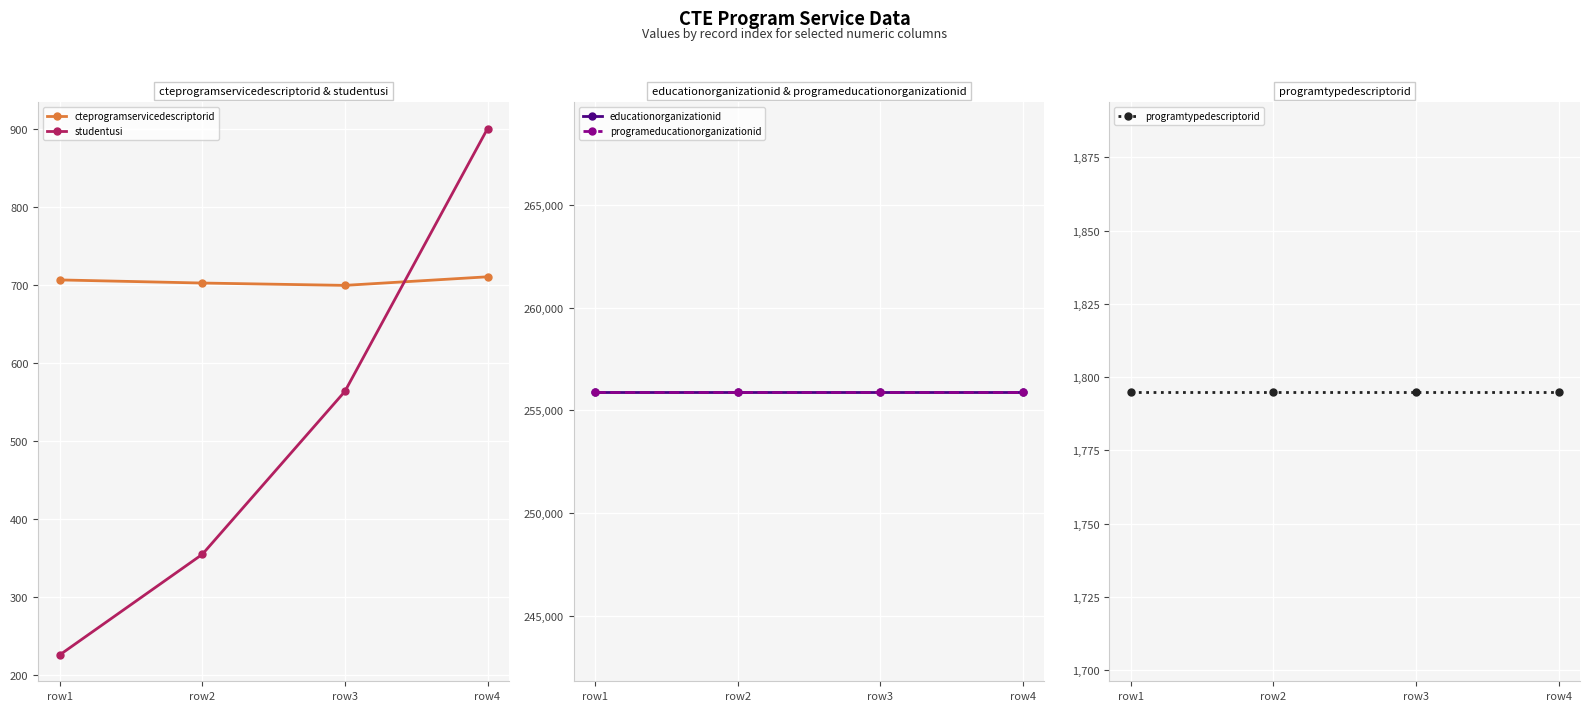

True or false: programeducationorganizationid and studentusi cross at least once.

False